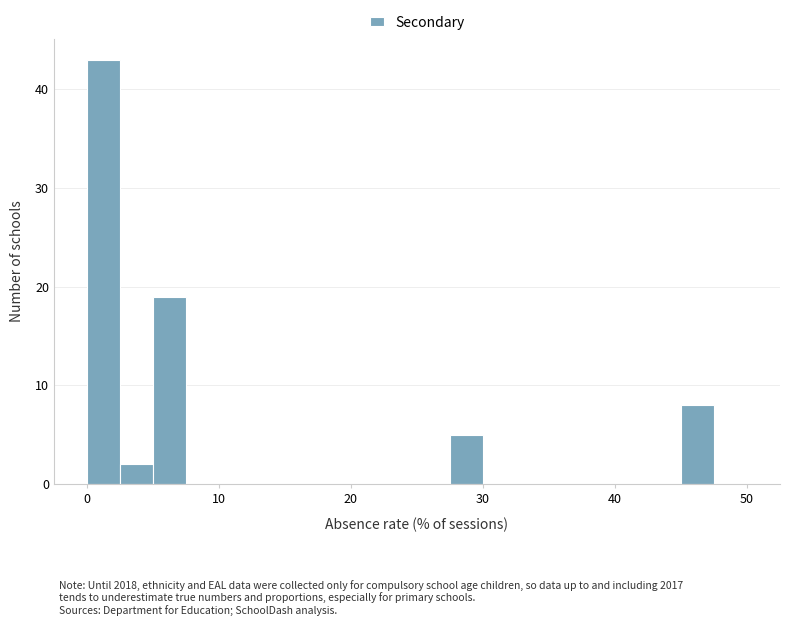

Around what value on the x-axis is the tallest bar? Give the approximate position of its centre, as read against the axis.

1